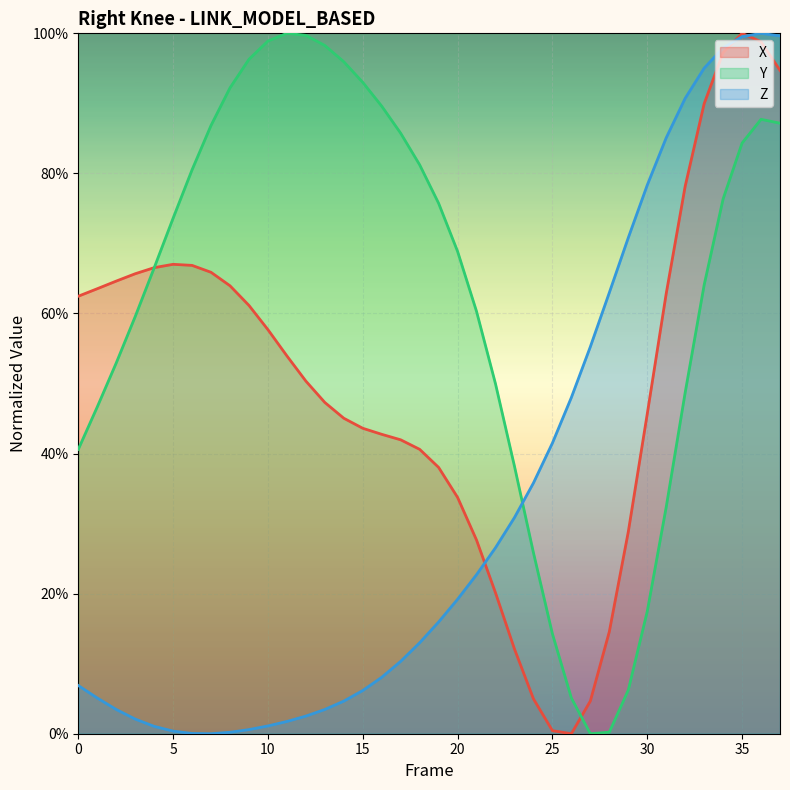

At which category is the sum across all series the highest?

36